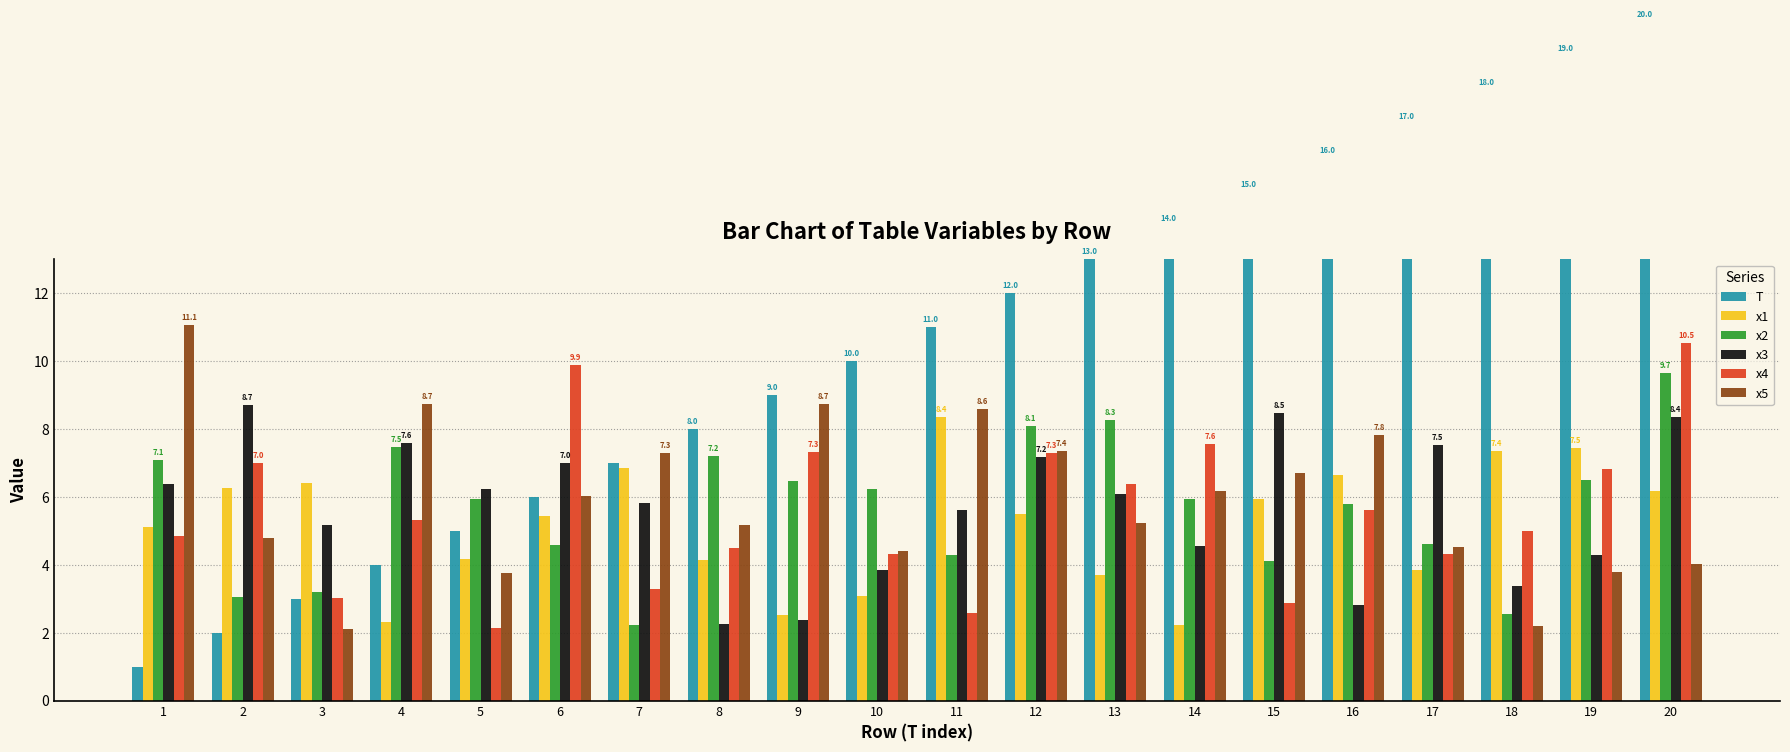

True or false: x3 has a value of 14.3 at 20.

False